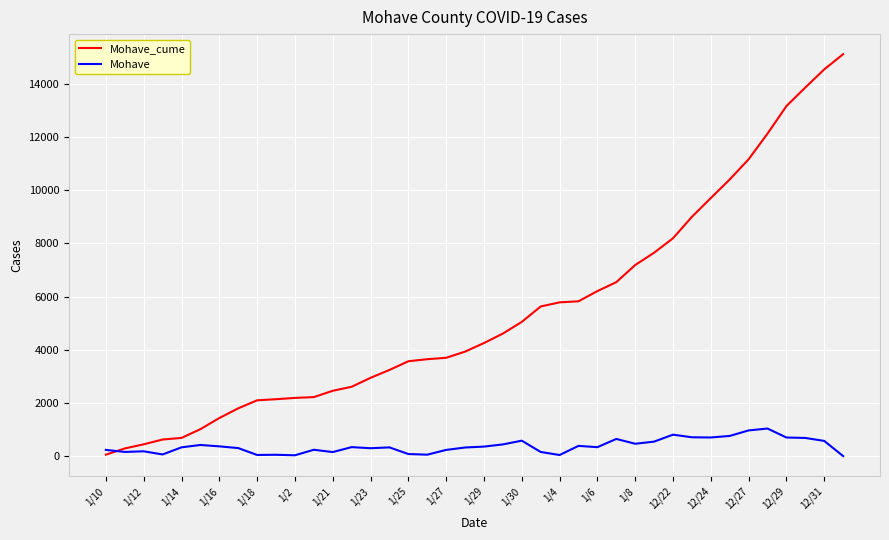

Which series has the largest range (max minus min)?

Mohave_cume